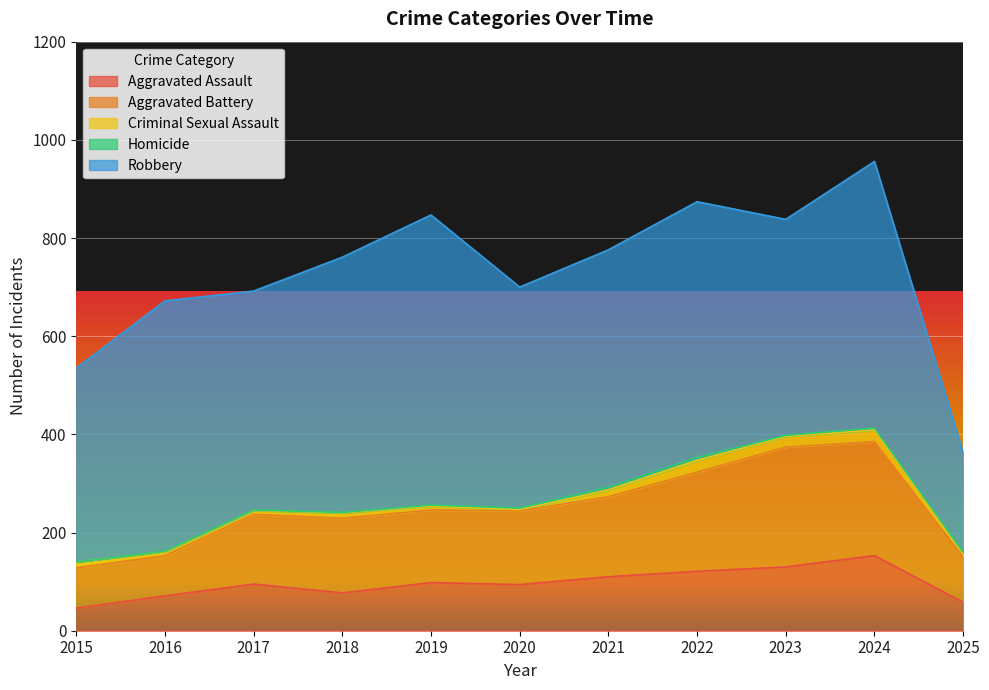

True or false: Homicide and Robbery intersect in this chart.

False